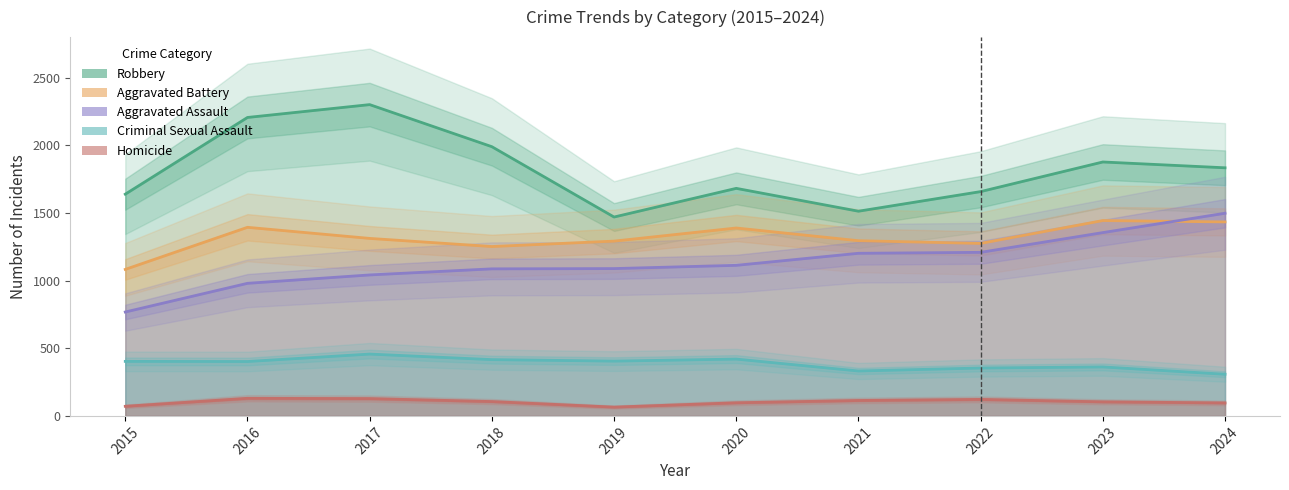

What is the greatest value displayed?

2301